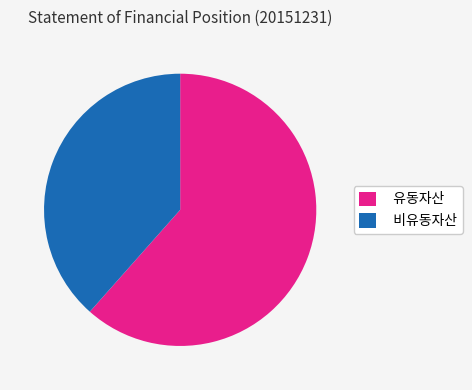

To the nearest percent, what is the average slice percentage?

50%